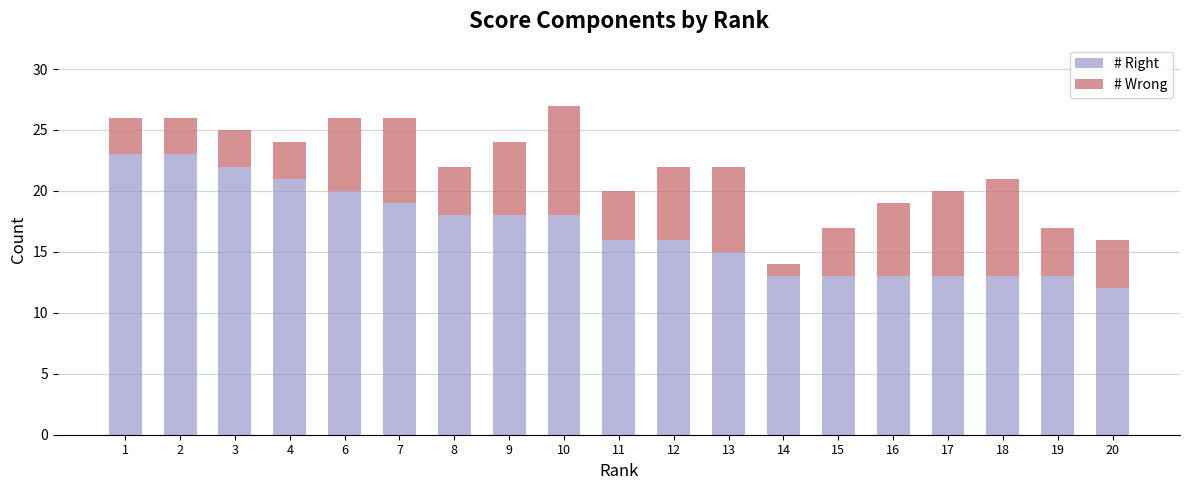

The # Right series shows 8 at 19. True or false?

False